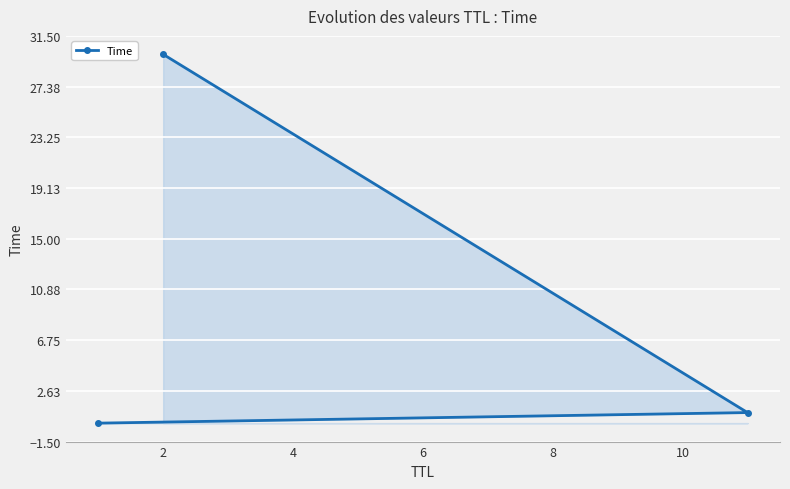

Count the number of data series in this chart.

1